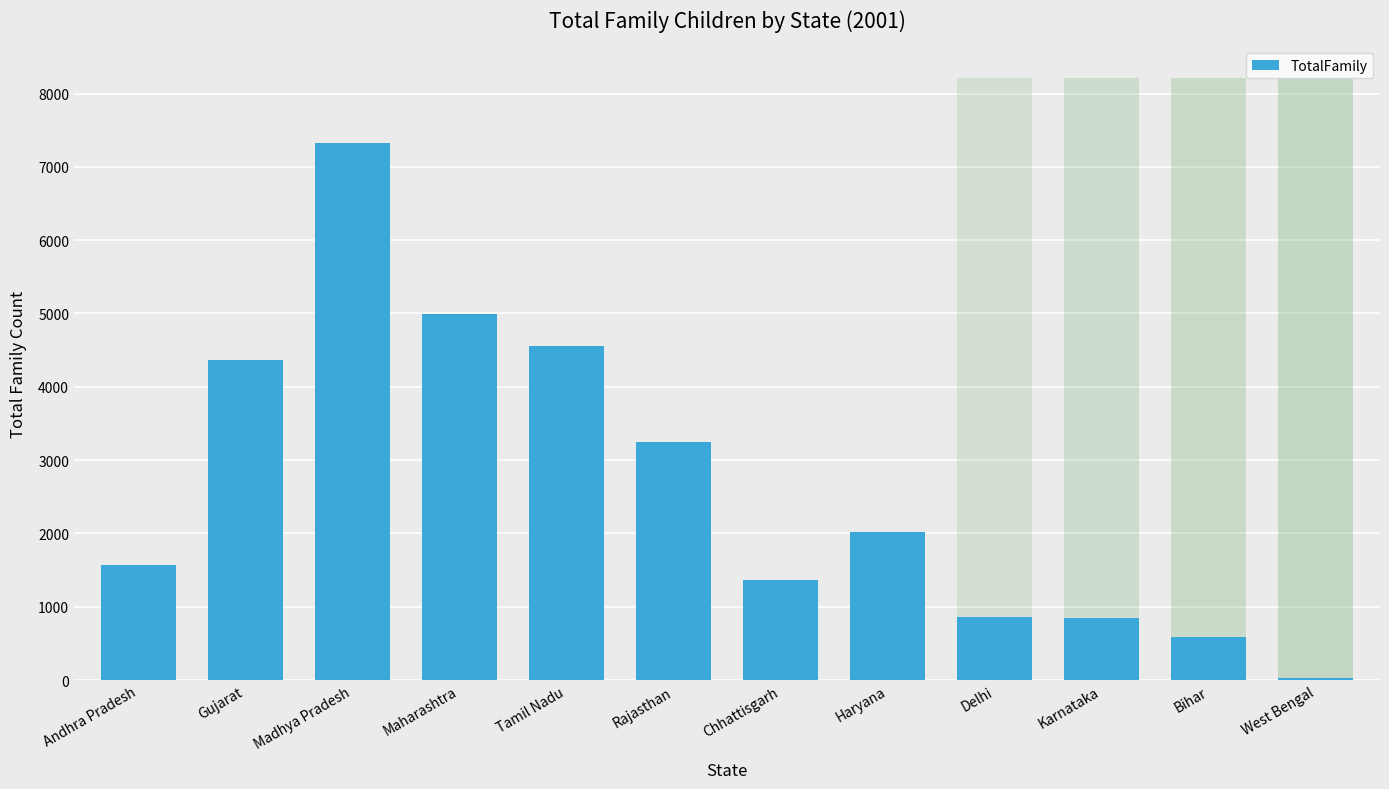

List the labels in order of value, smallest first.

West Bengal, Bihar, Karnataka, Delhi, Chhattisgarh, Andhra Pradesh, Haryana, Rajasthan, Gujarat, Tamil Nadu, Maharashtra, Madhya Pradesh